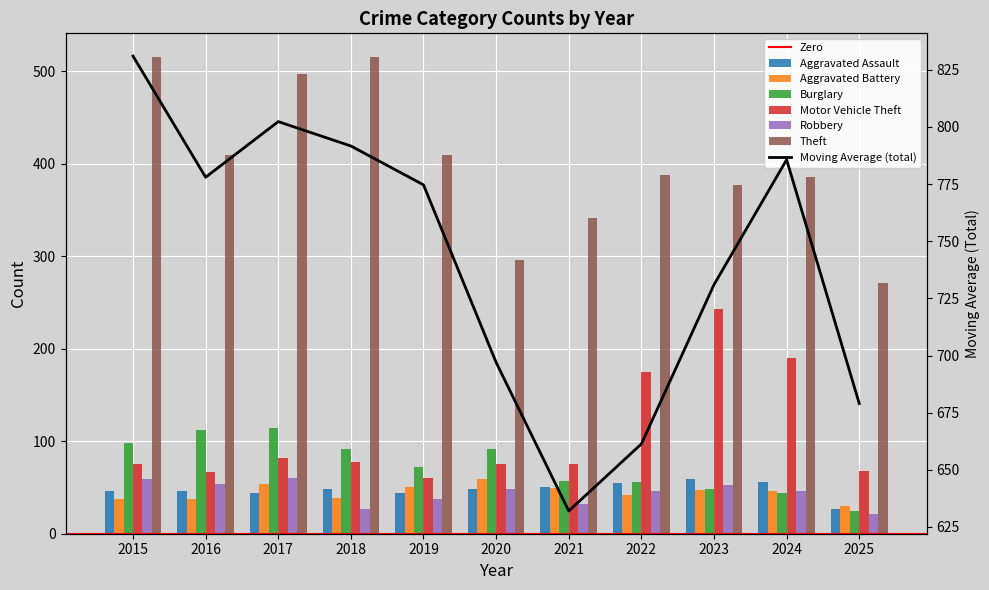

At how many categories does at least one series exceed 130?

11